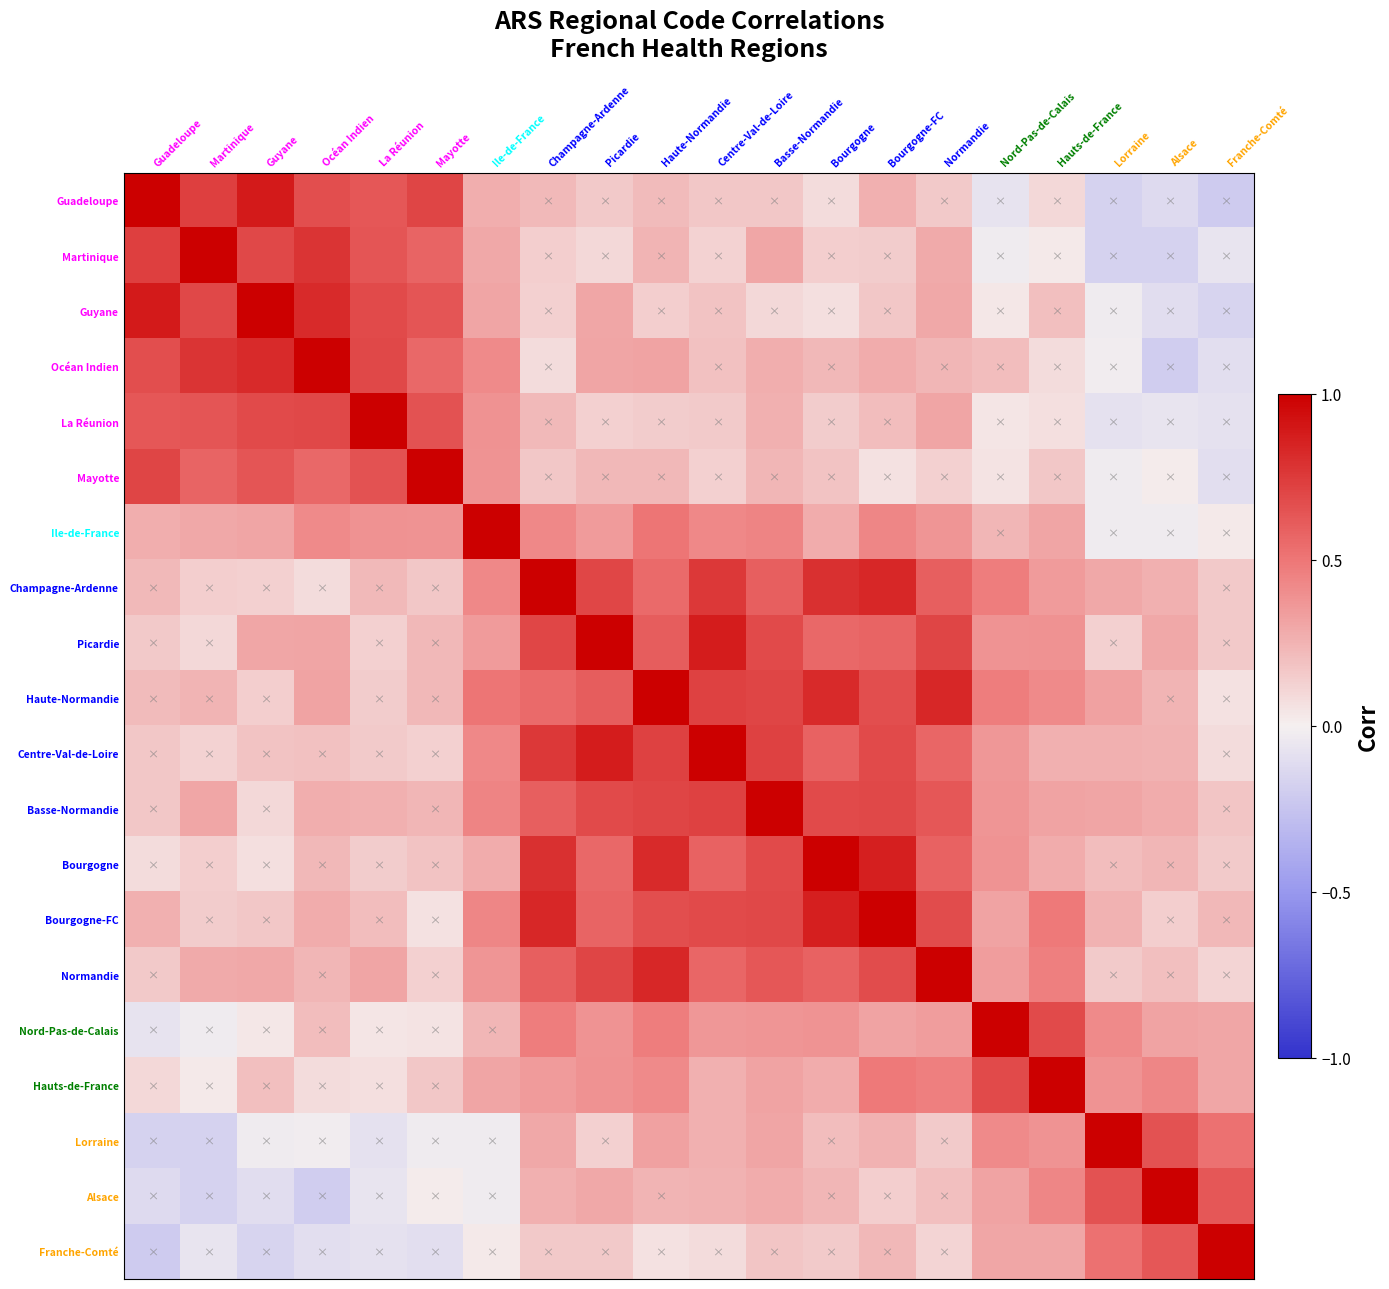

What is the total value across all series at Ile-de-France?

6.8